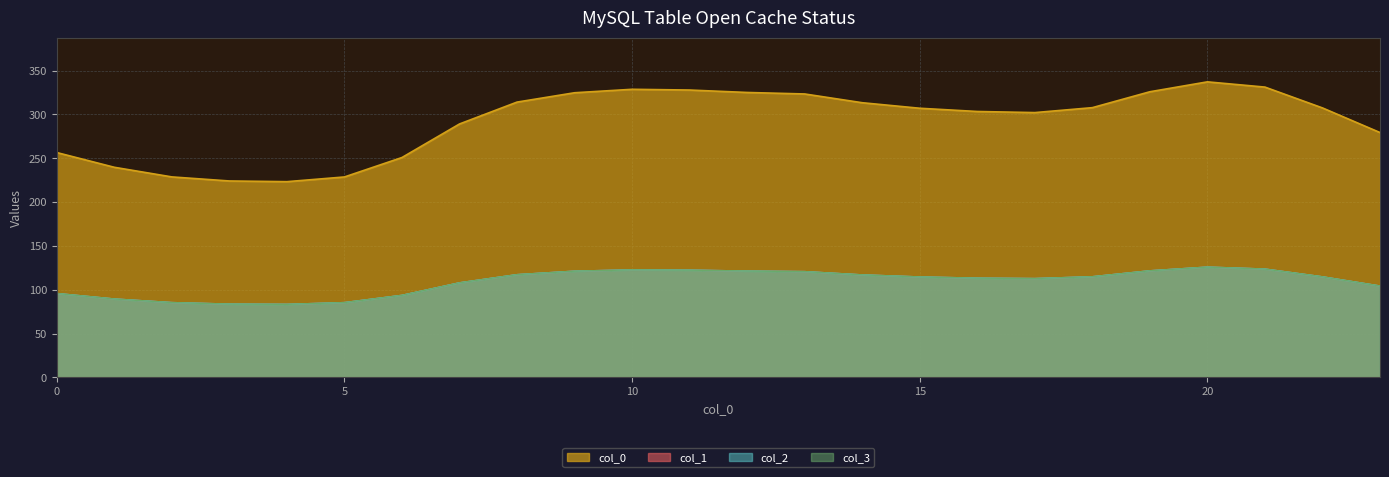

What is the difference between the maximum and minimum values in the 3 series?

42.5